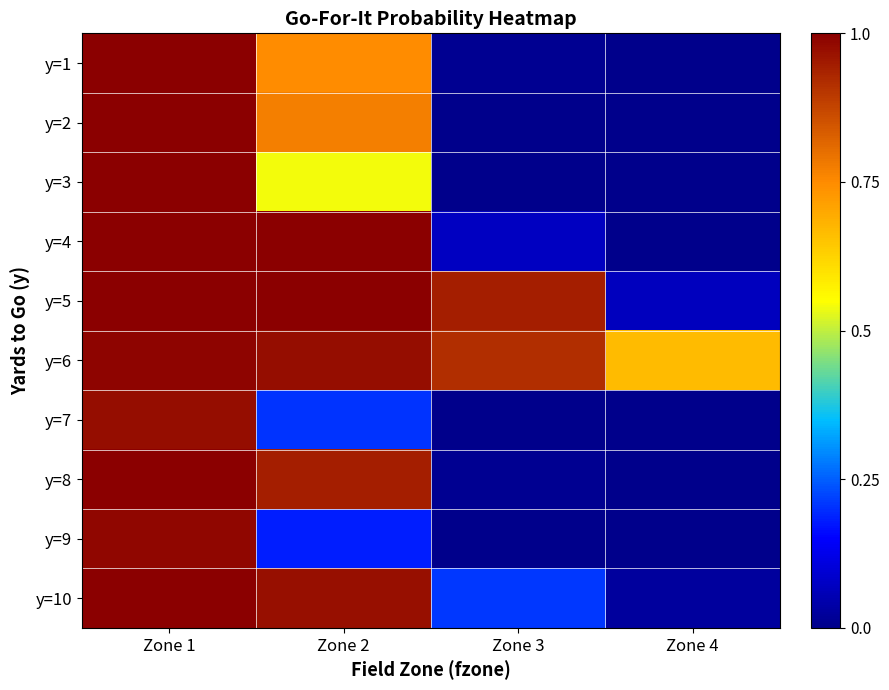

At which category does the chart reach its minimum across all series?

Zone 4